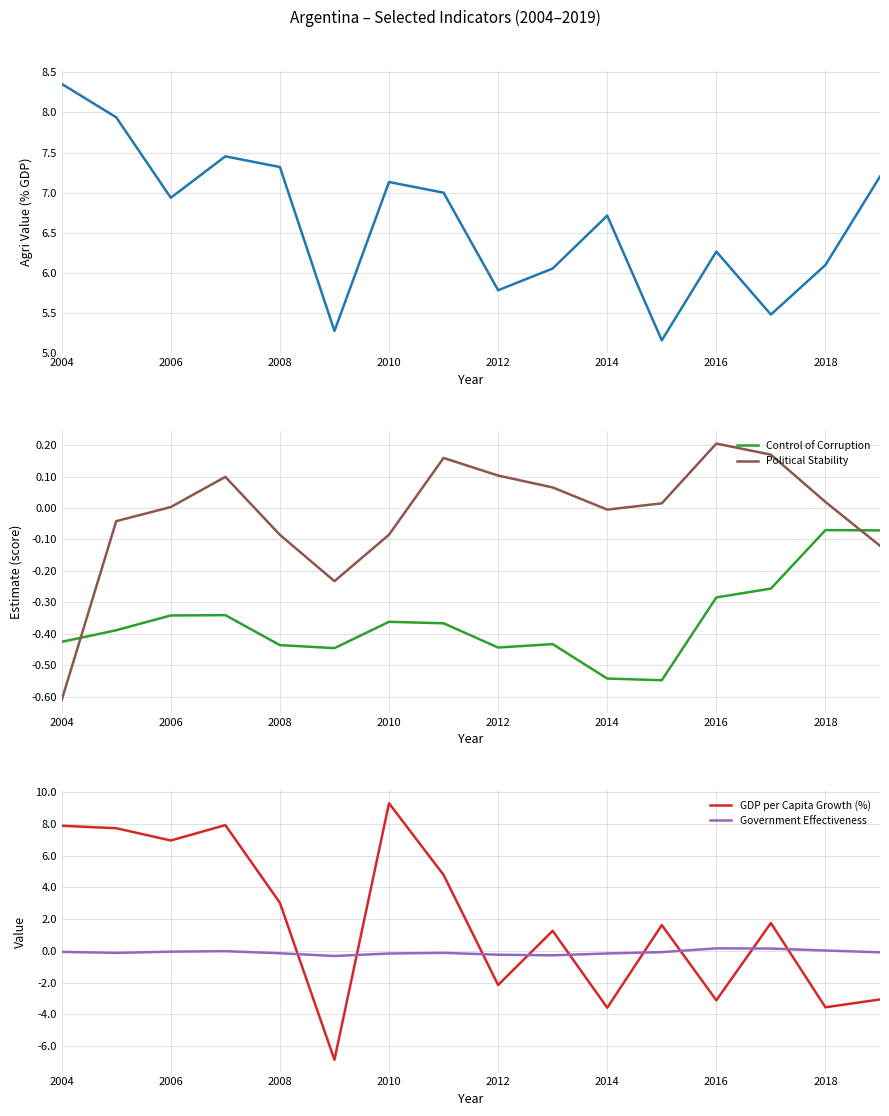

True or false: Added Value to GDP (Agri, %) has more than 2 interior local peaks.

True